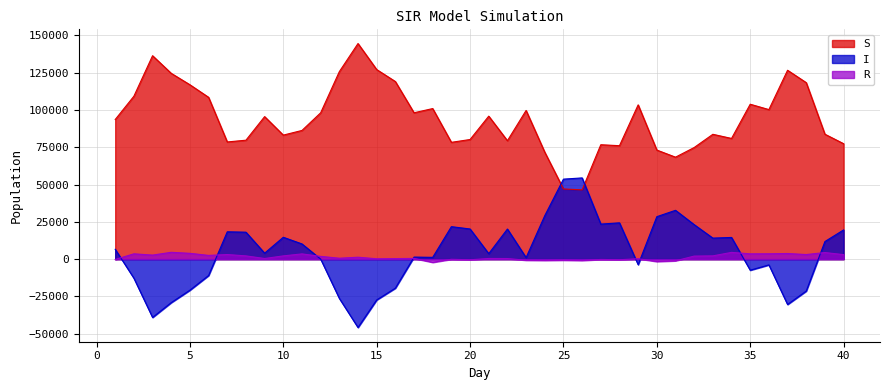

Where is the first local maximum for R?

2